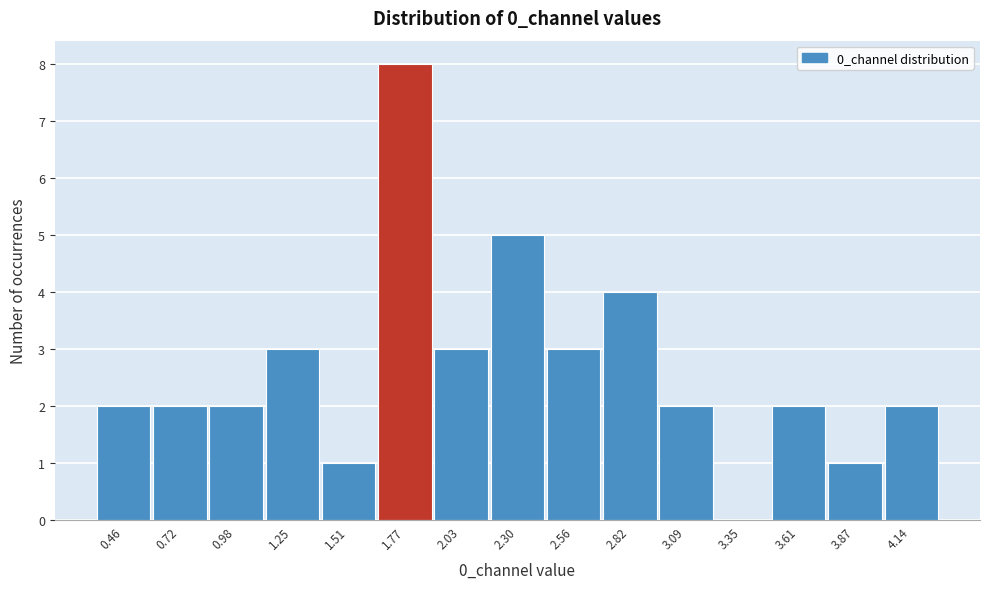

Reading left to right, what are all the values shown in this chart?

0.46=2	0.72=2	0.98=2	1.25=3	1.51=1	1.77=8	2.03=3	2.30=5	2.56=3	2.82=4	3.09=2	3.35=0	3.61=2	3.87=1	4.14=2